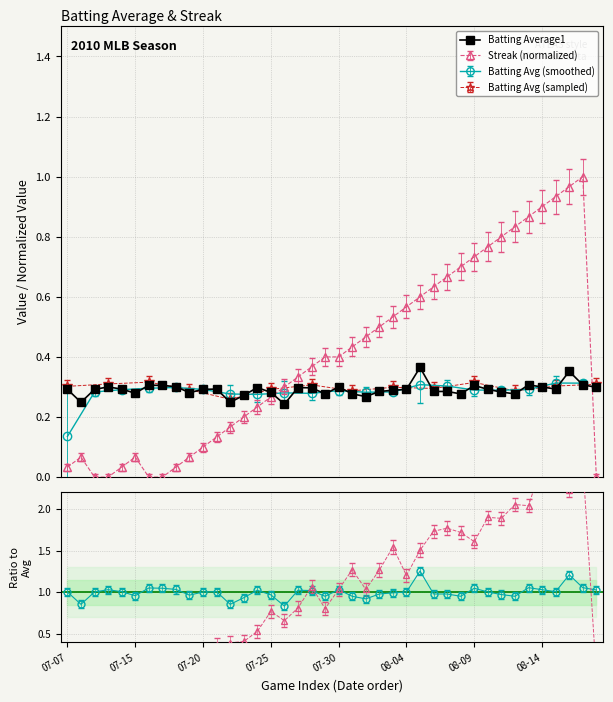

What is the sum of the values at 34 and 37?

0.7